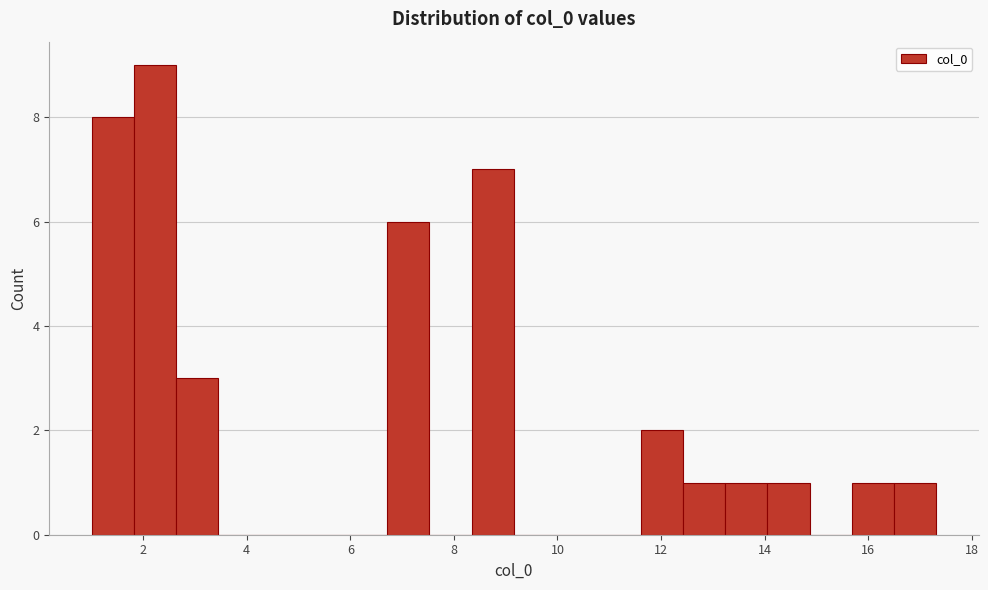

Over which range of the x-axis is the bar tallest?

1.8 to 2.6